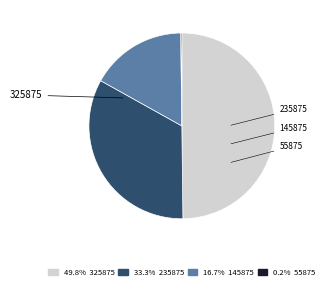

To the nearest percent, what is the average slice percentage?

25%